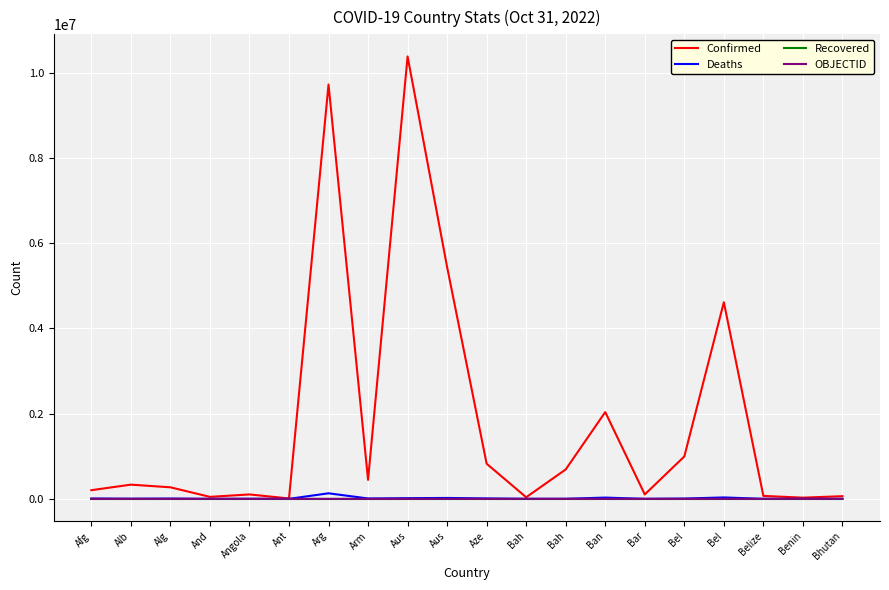

True or false: OBJECTID has a value of 24 at Aus.

False